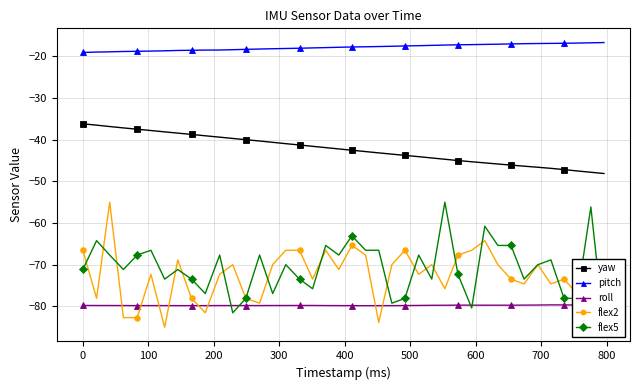

How many values in the flex5 series are below -70?

20